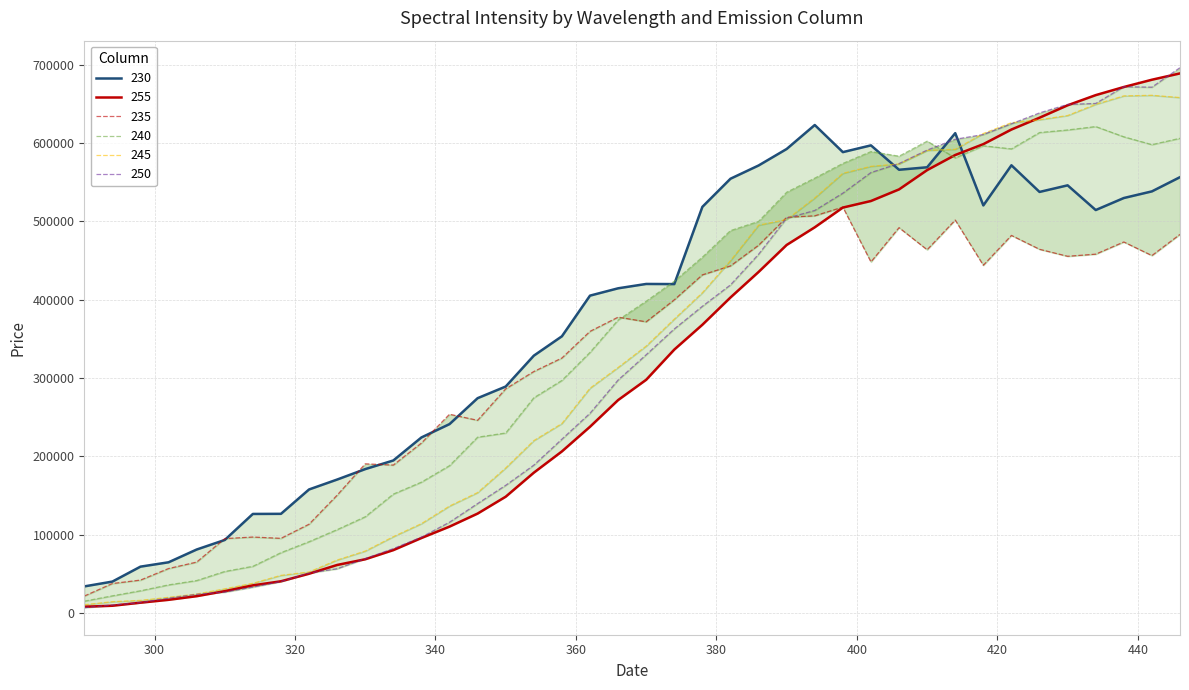

Which series has the largest range (max minus min)?

250